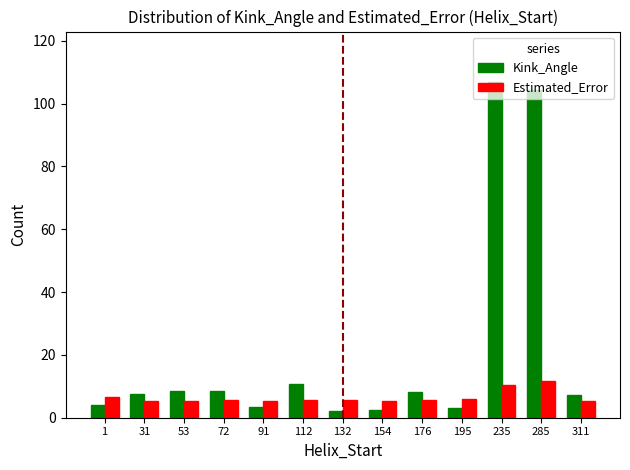

What is the difference between the highest and lowest values at 1?

2.4